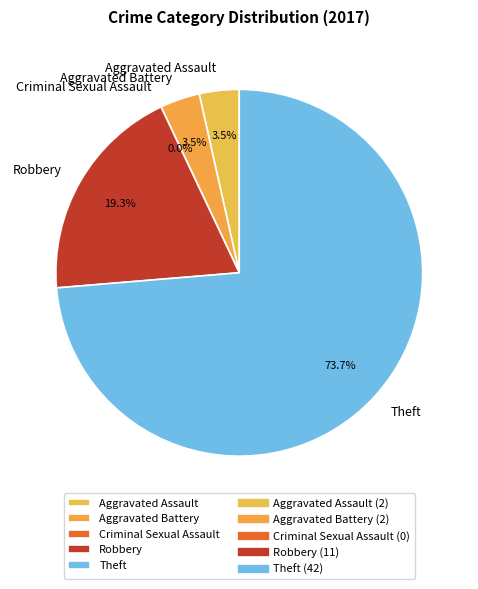

What is the change in value from Aggravated Battery to Criminal Sexual Assault?

-2